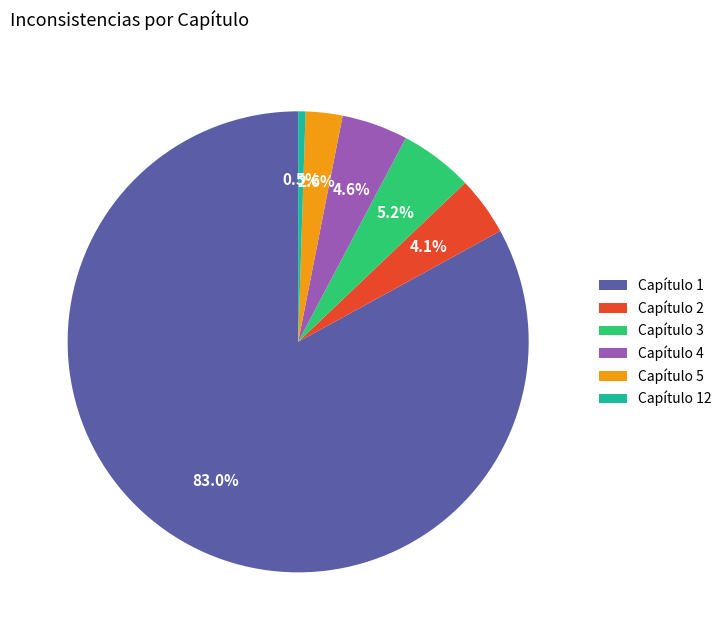

Between Capítulo 1 and Capítulo 12, which is larger?

Capítulo 1